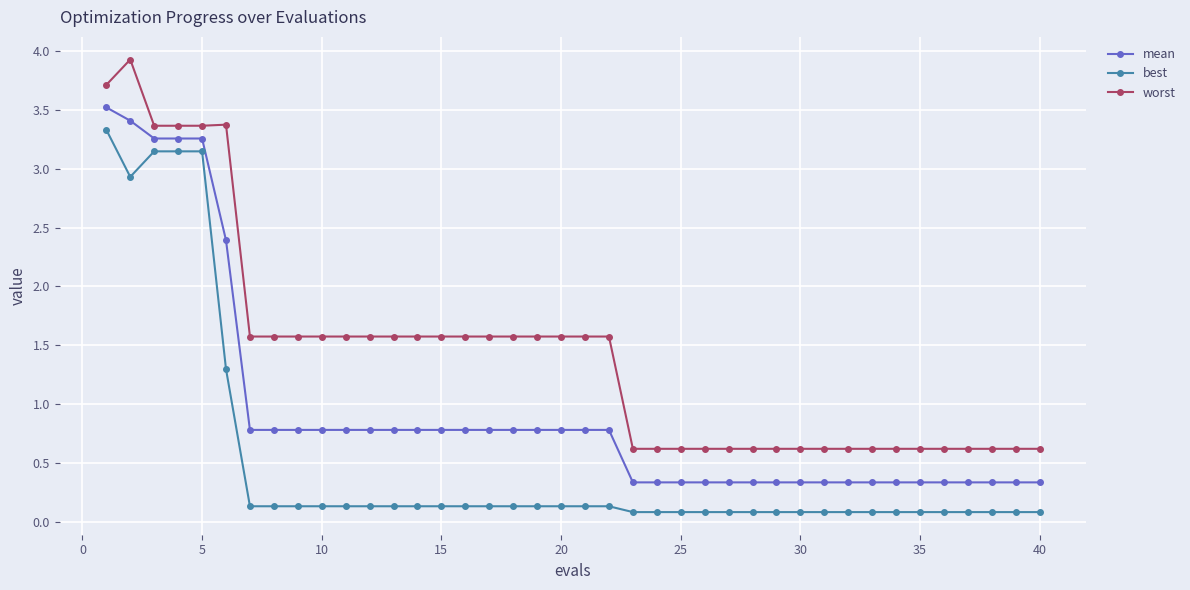

What is the average value of the mean series?

0.9